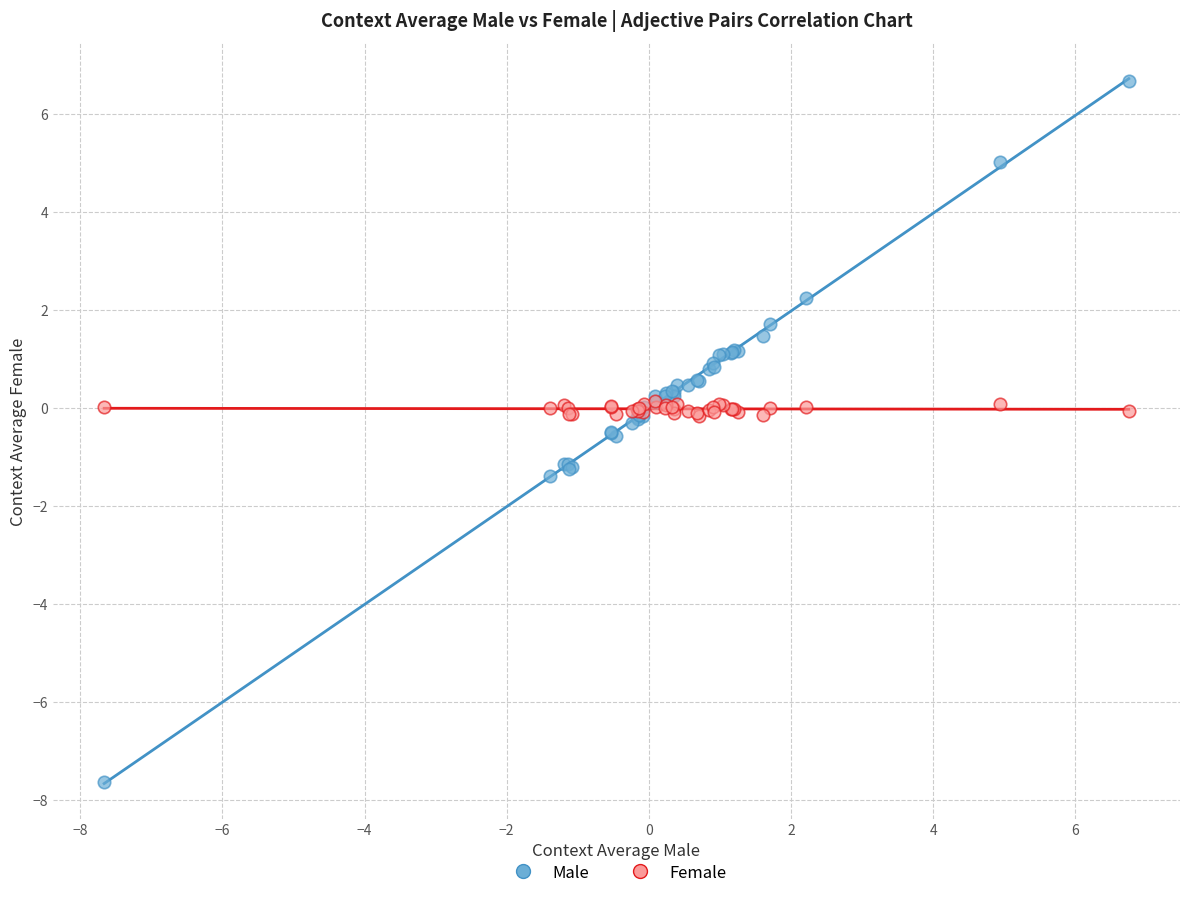

Which series reaches the minimum Y coordinate?

Male